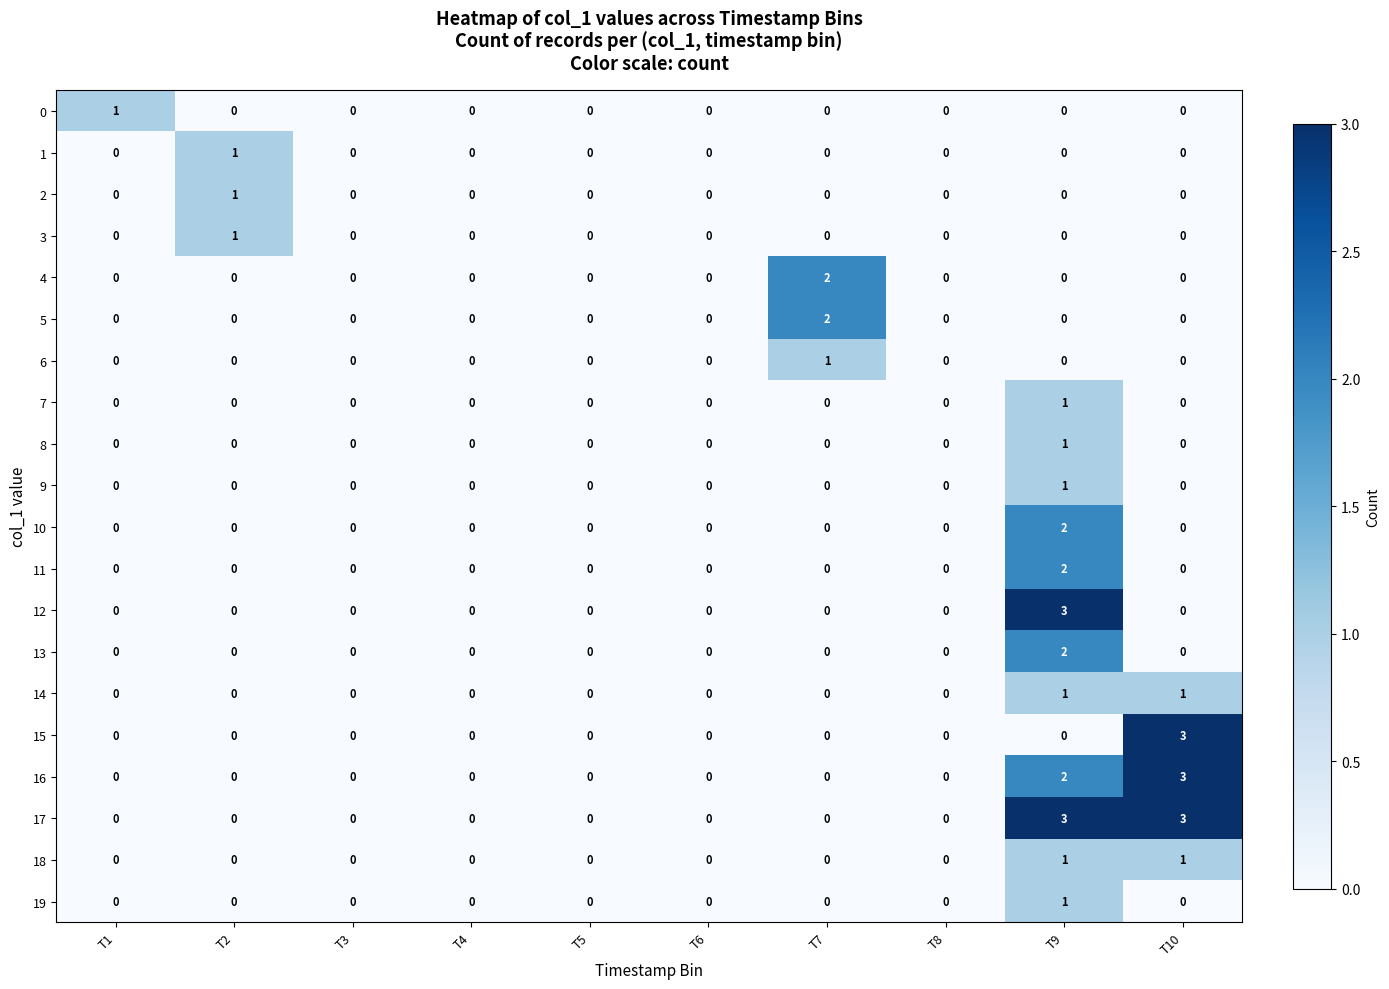

What is the difference between the highest and lowest values at T9?

3